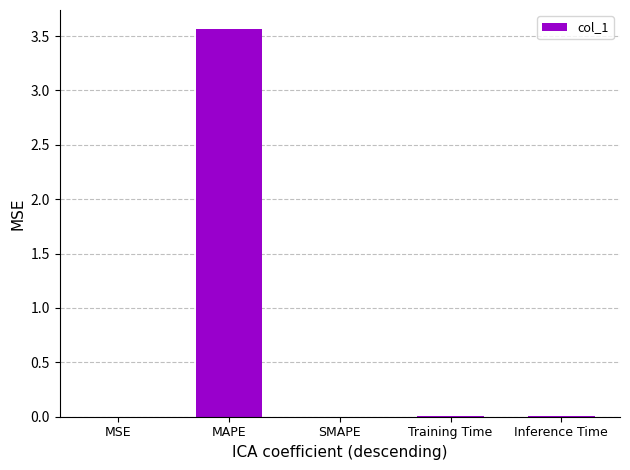

Which category has the highest value across all series?

MAPE